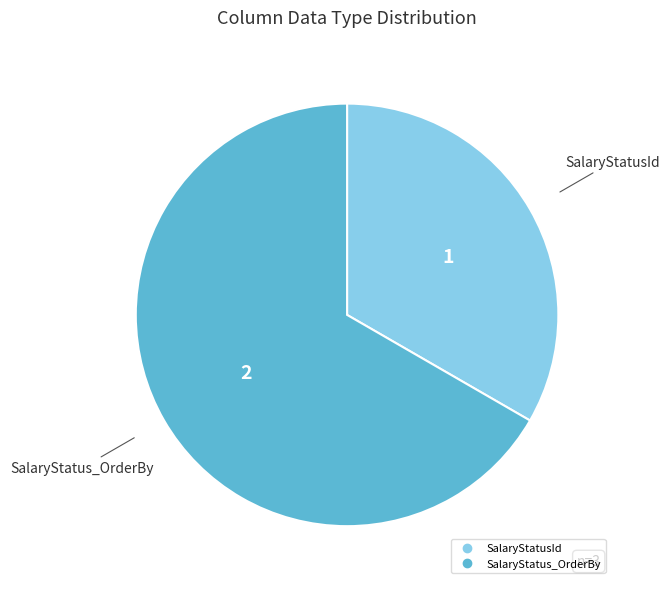

Which slice is the smallest?

SalaryStatusId